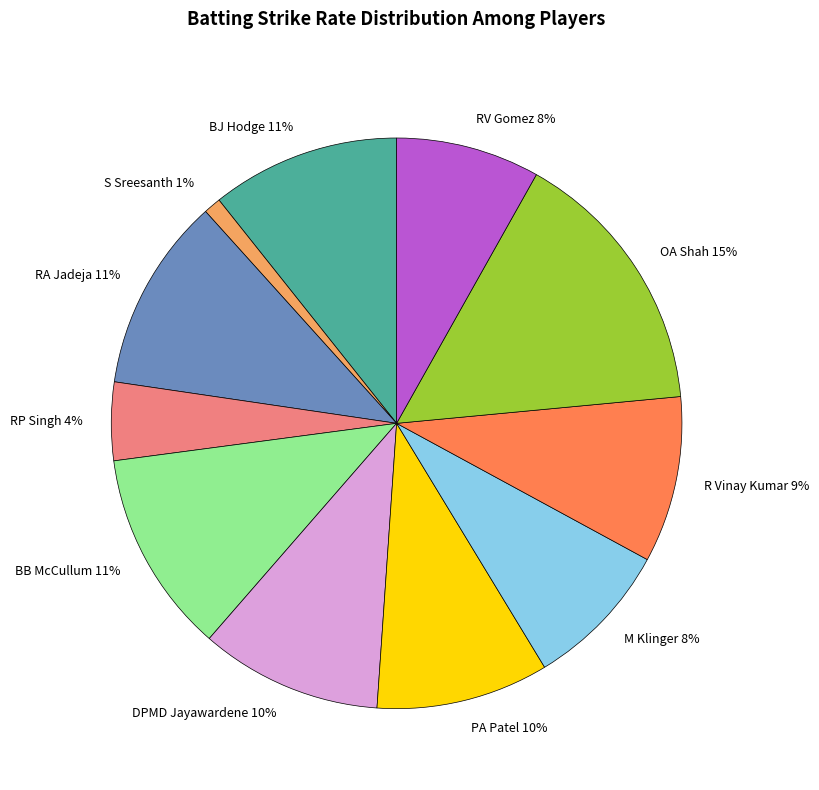

To the nearest percent, what portion does RP Singh represent?

4%